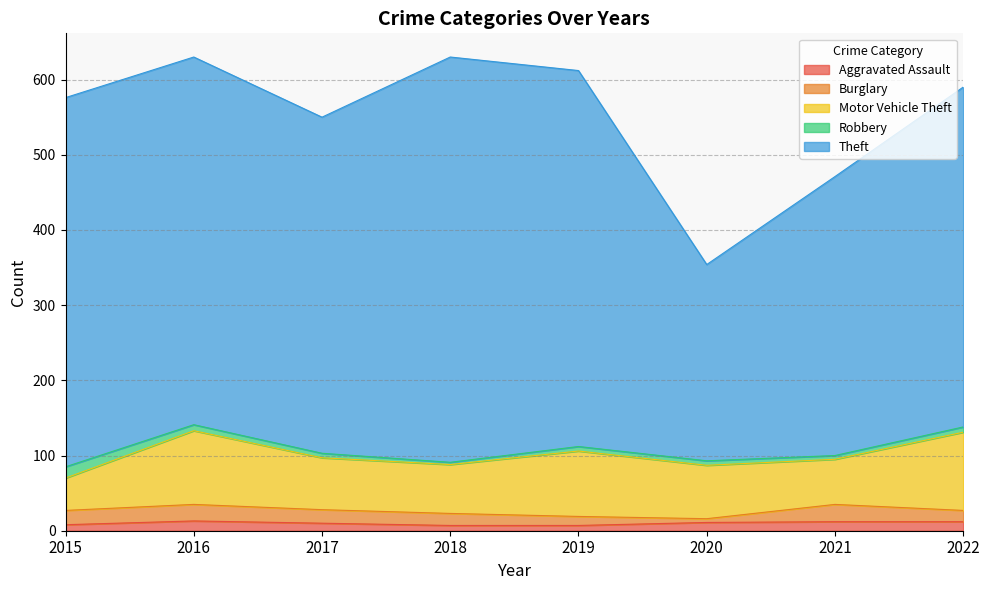

Does the chart have visible grid lines?

Yes